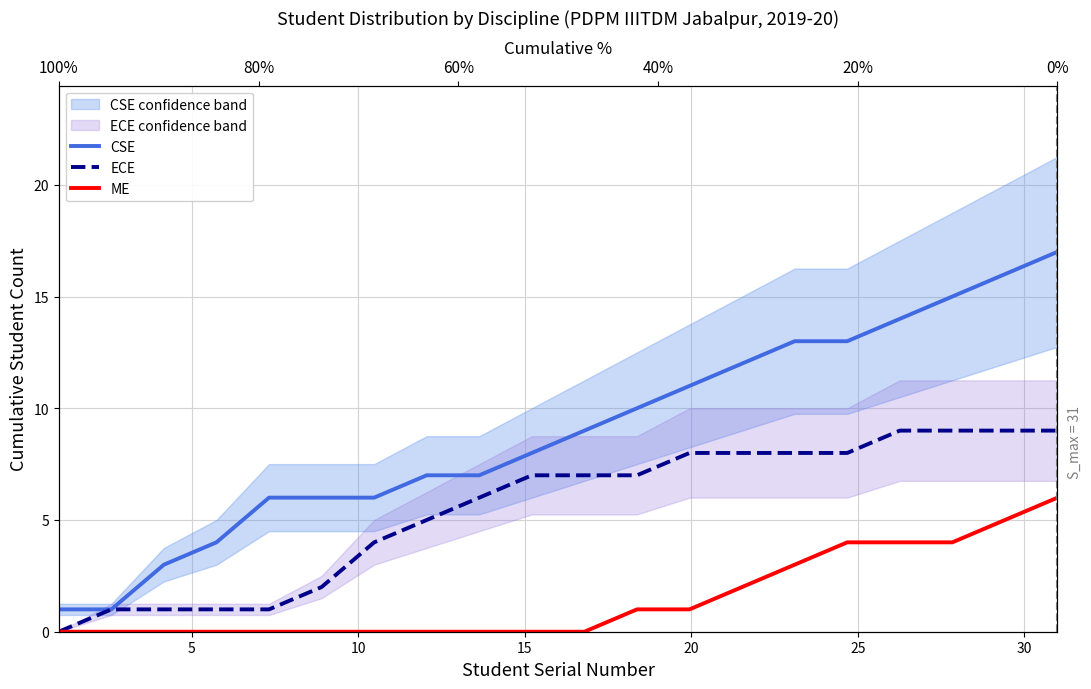

How many values in the ECE series exceed 7?

8